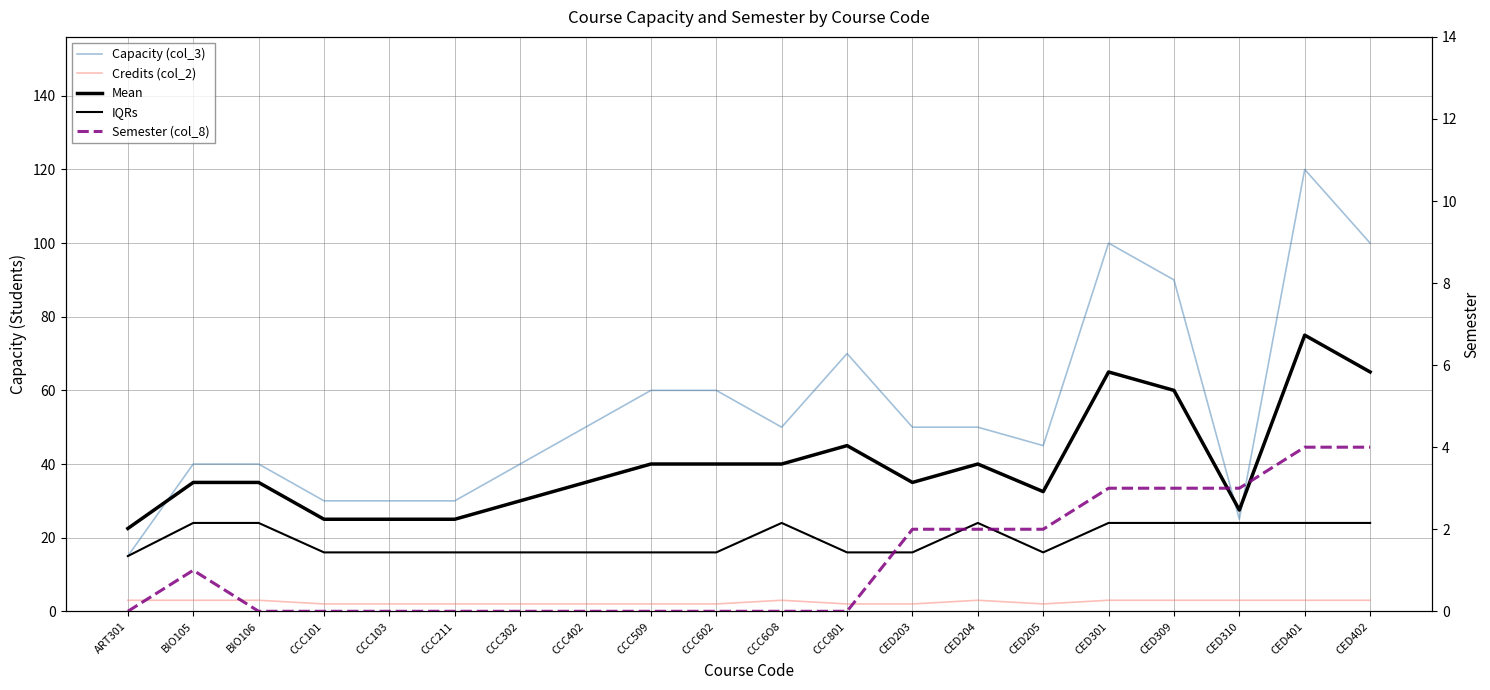

How many data points in IQRs are above 16?

9